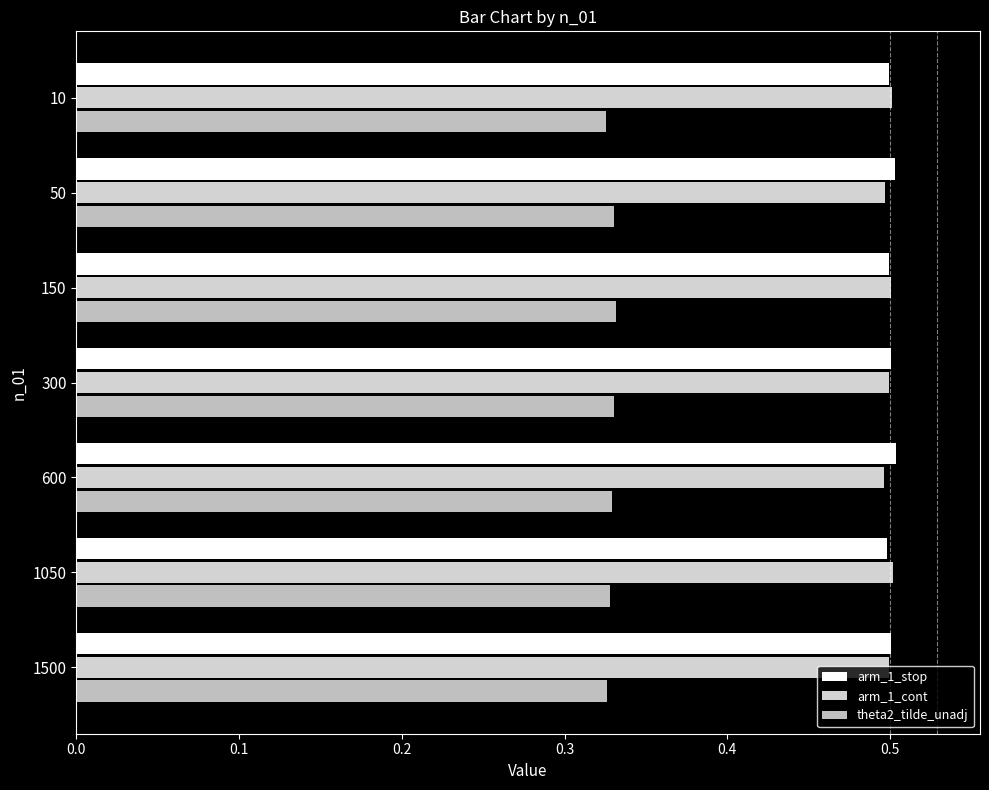

At how many categories does at least one series exceed 0?

7